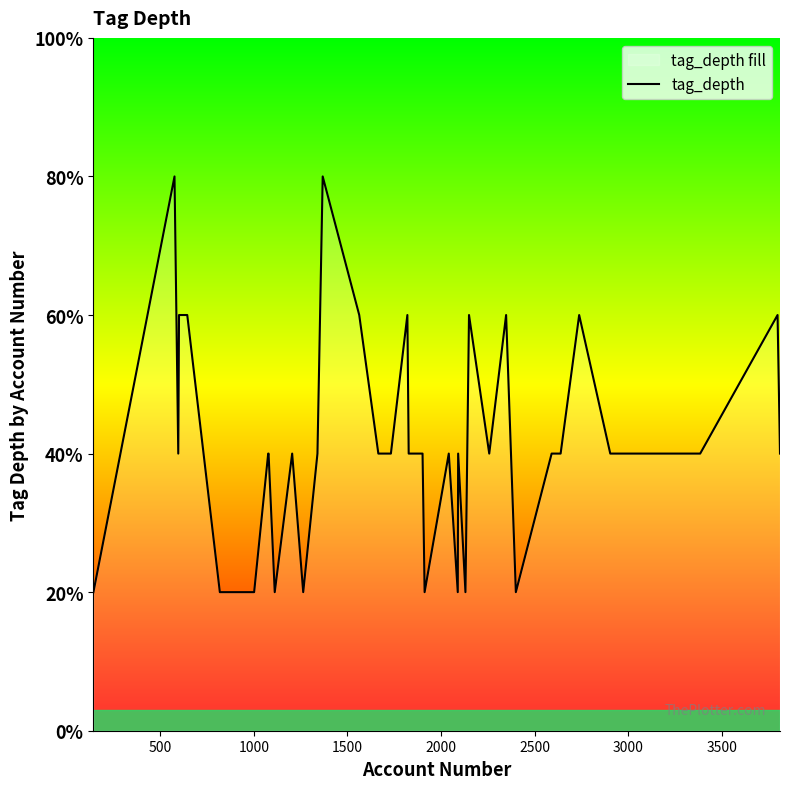

Does the chart display data point markers on the line(s)?

No